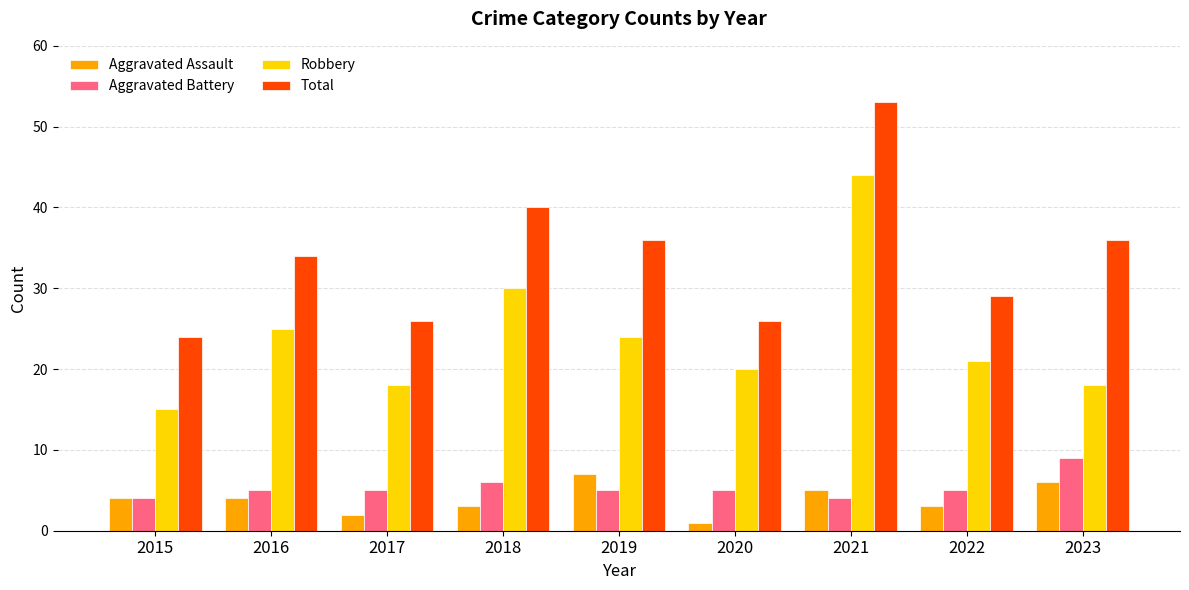

Between 2018 and 2020, which series saw the biggest shift?

Total